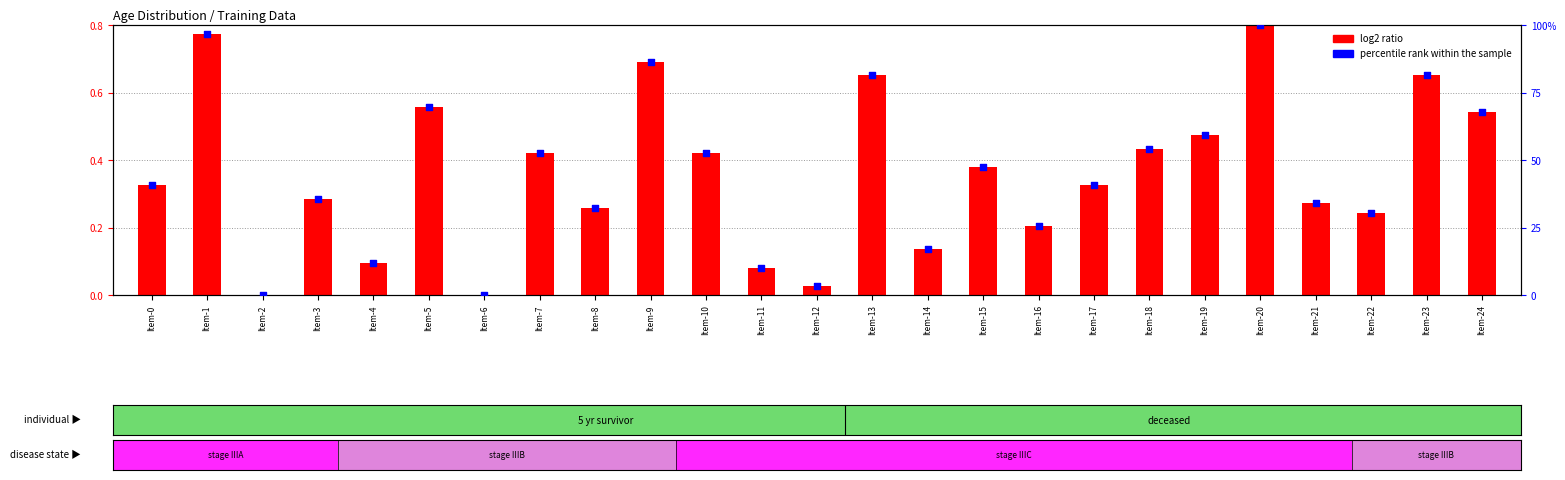

At how many categories does at least one series exceed 72?

5